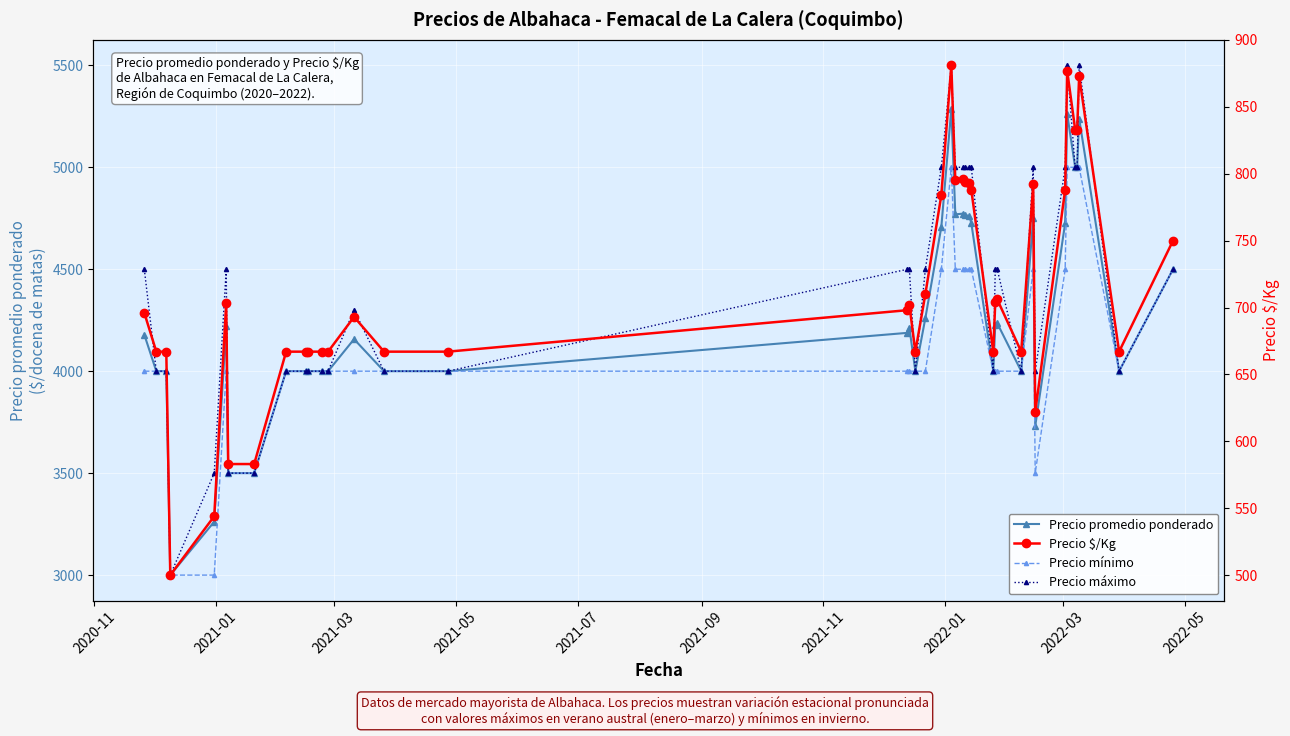

True or false: Precio $/Kg and Precio máximo cross at least once.

False